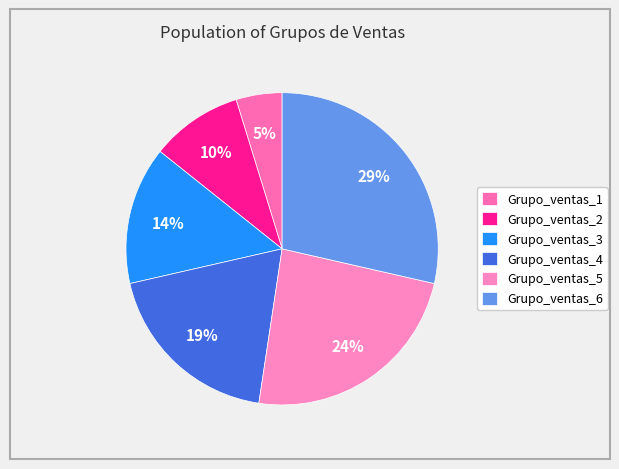

How many slices are in this pie chart?

6